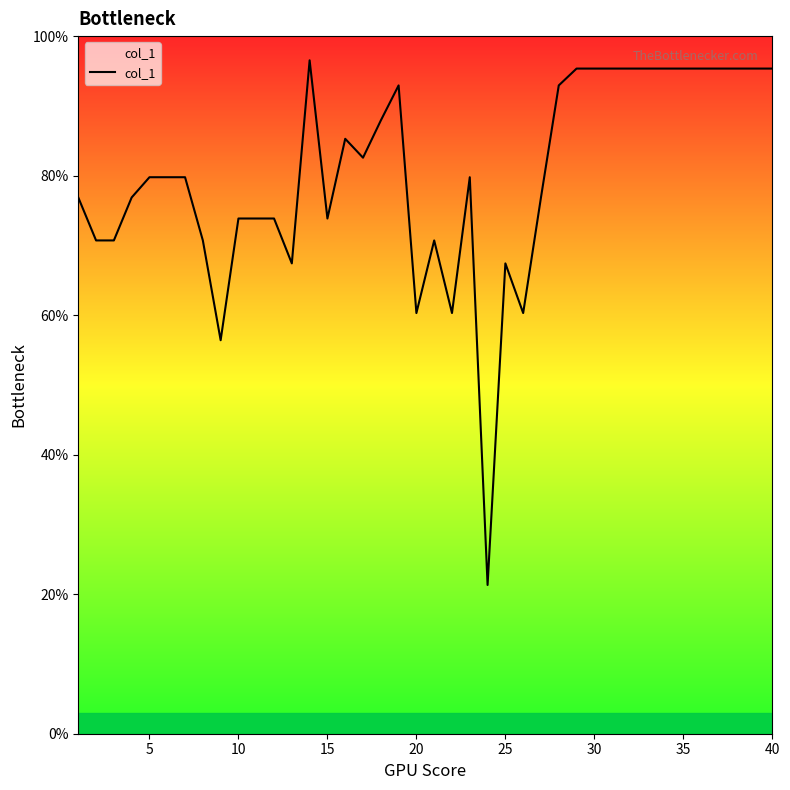

What is the smallest value displayed?

21.3